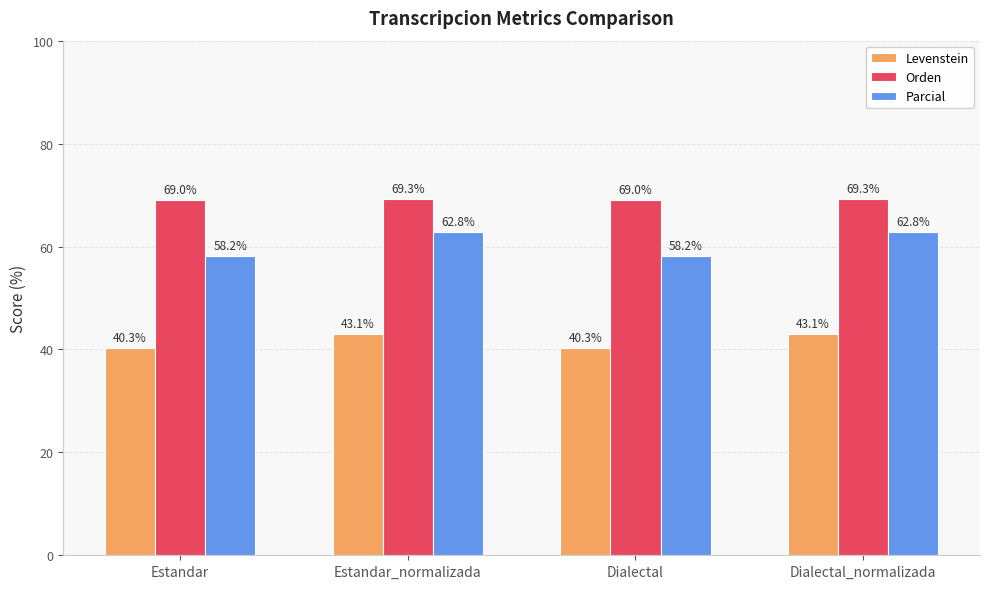

How many bars are there in each group?

3